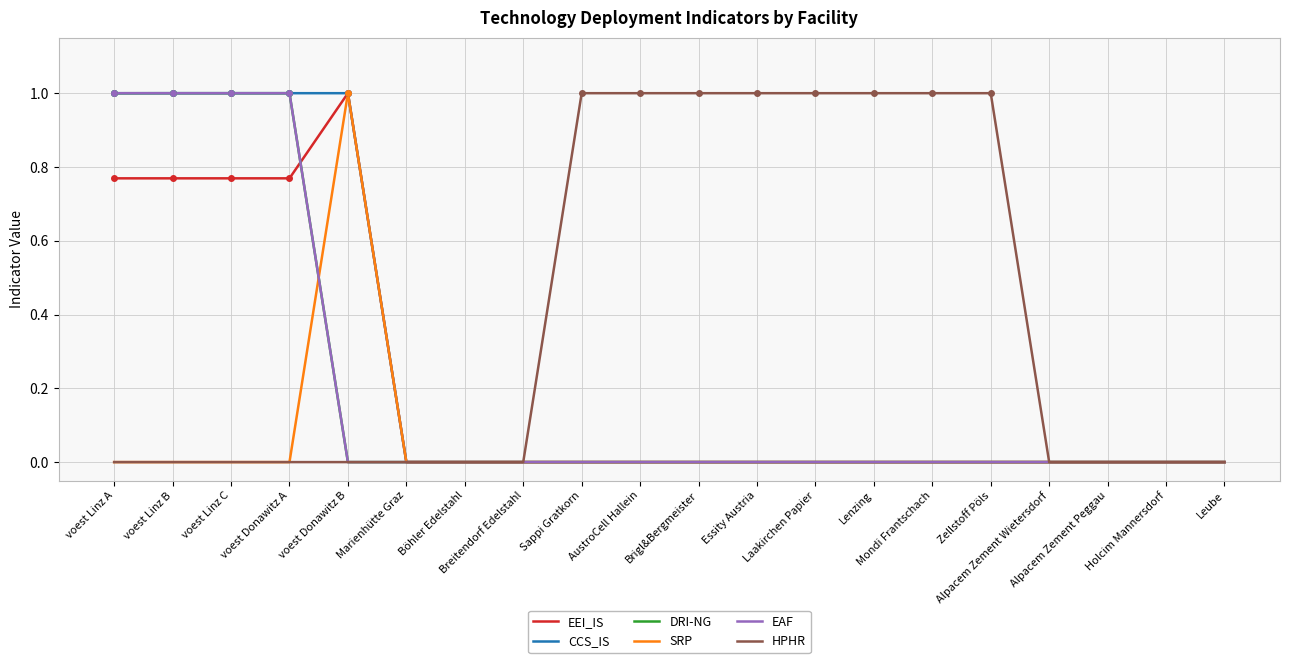

Which series has the largest total across all categories?

HPHR